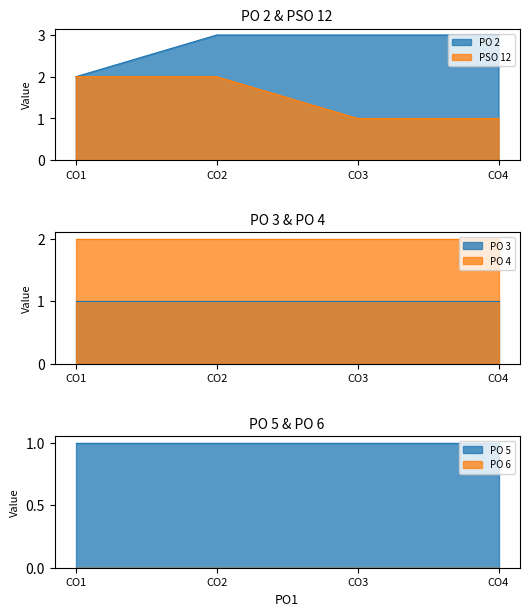

Which series has the largest range (max minus min)?

PO 2